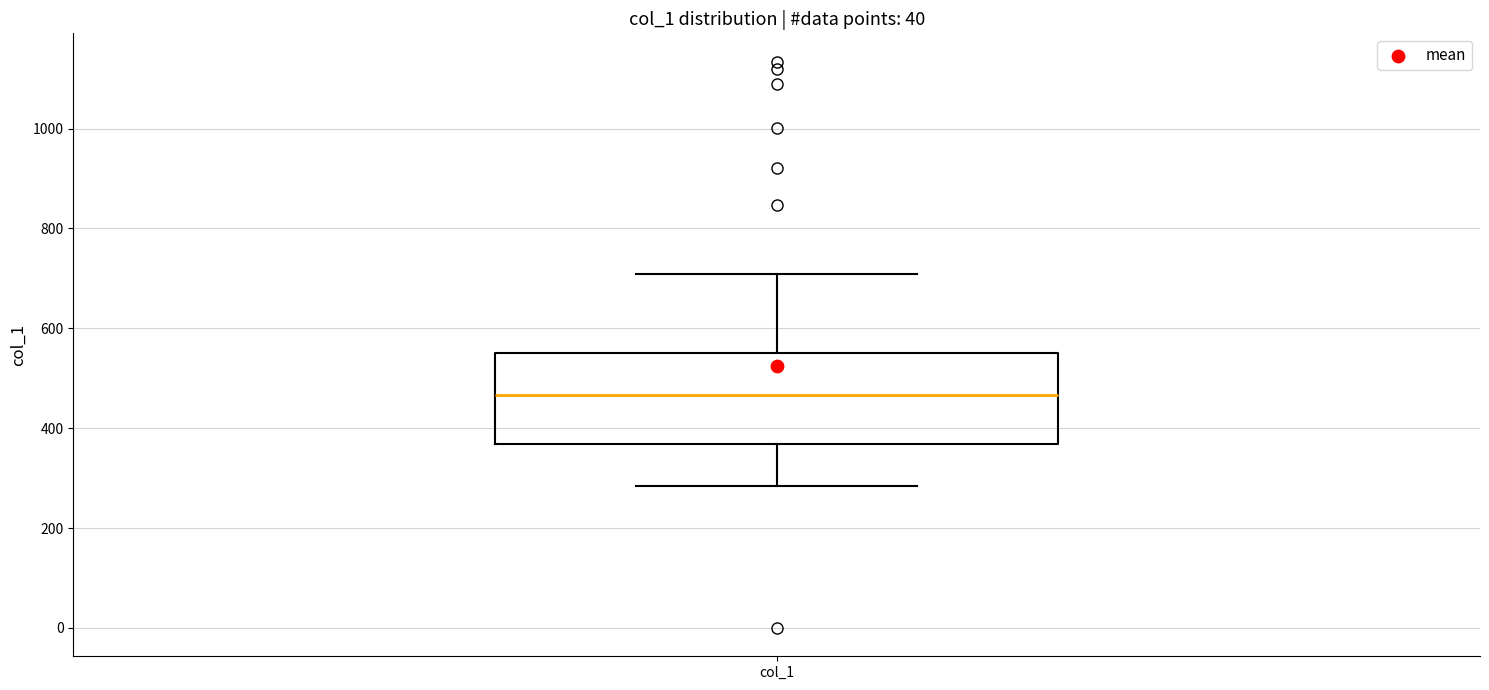

Transcribe this box plot: give where the median line is, the range the box spans, and where the two whiskers end, as read against the y-axis. The values are not printed on the chart, so give them approximately, as read against the axis.

median 460, box 360 to 560, whiskers 280 to 700